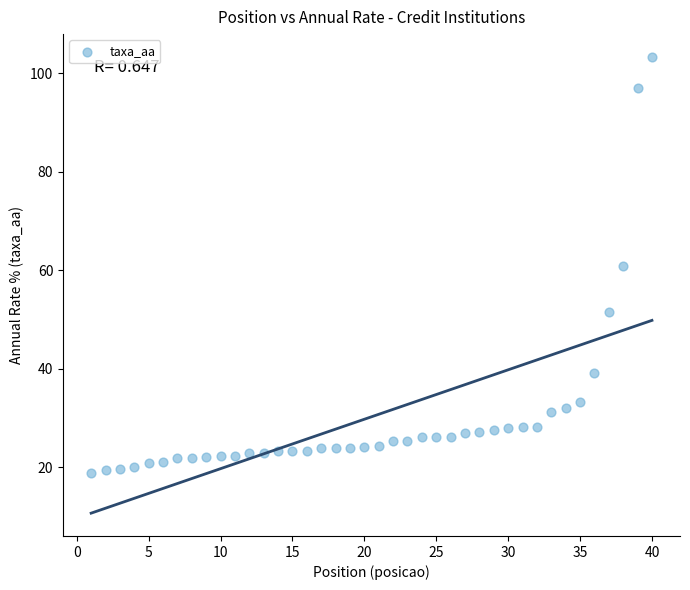

What is the range of Y values (max minus min)?

84.4